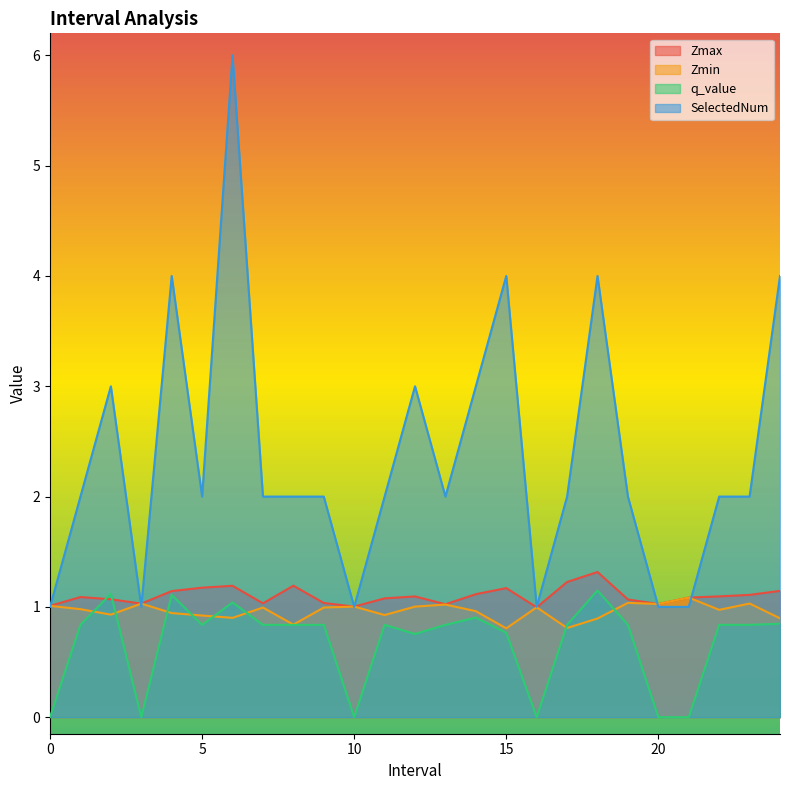

Which label corresponds to the largest value in the chart?

6